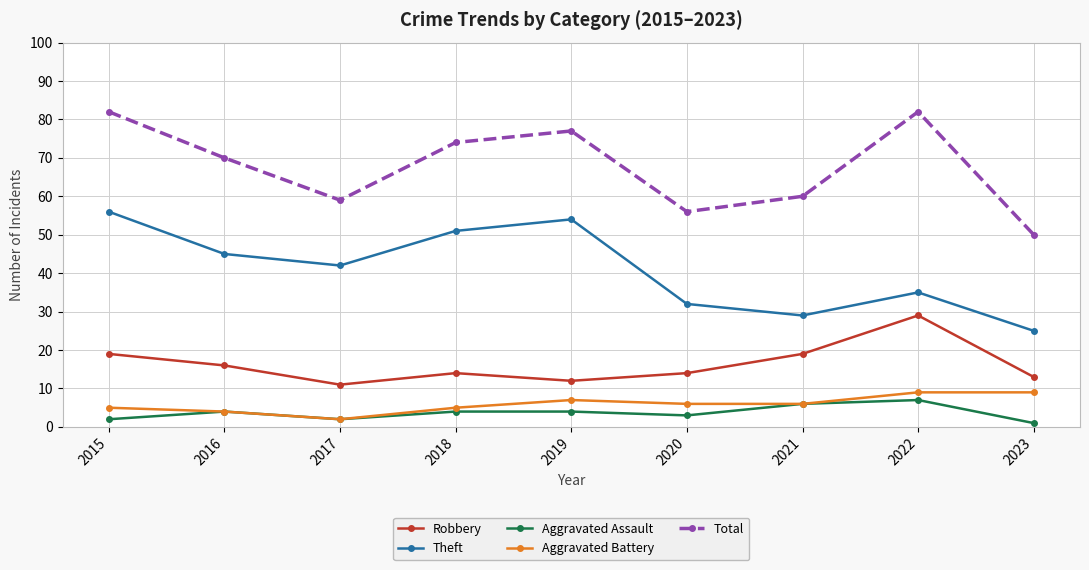

List the series in order of their peak value, lowest first.

Aggravated Assault, Aggravated Battery, Robbery, Theft, Total